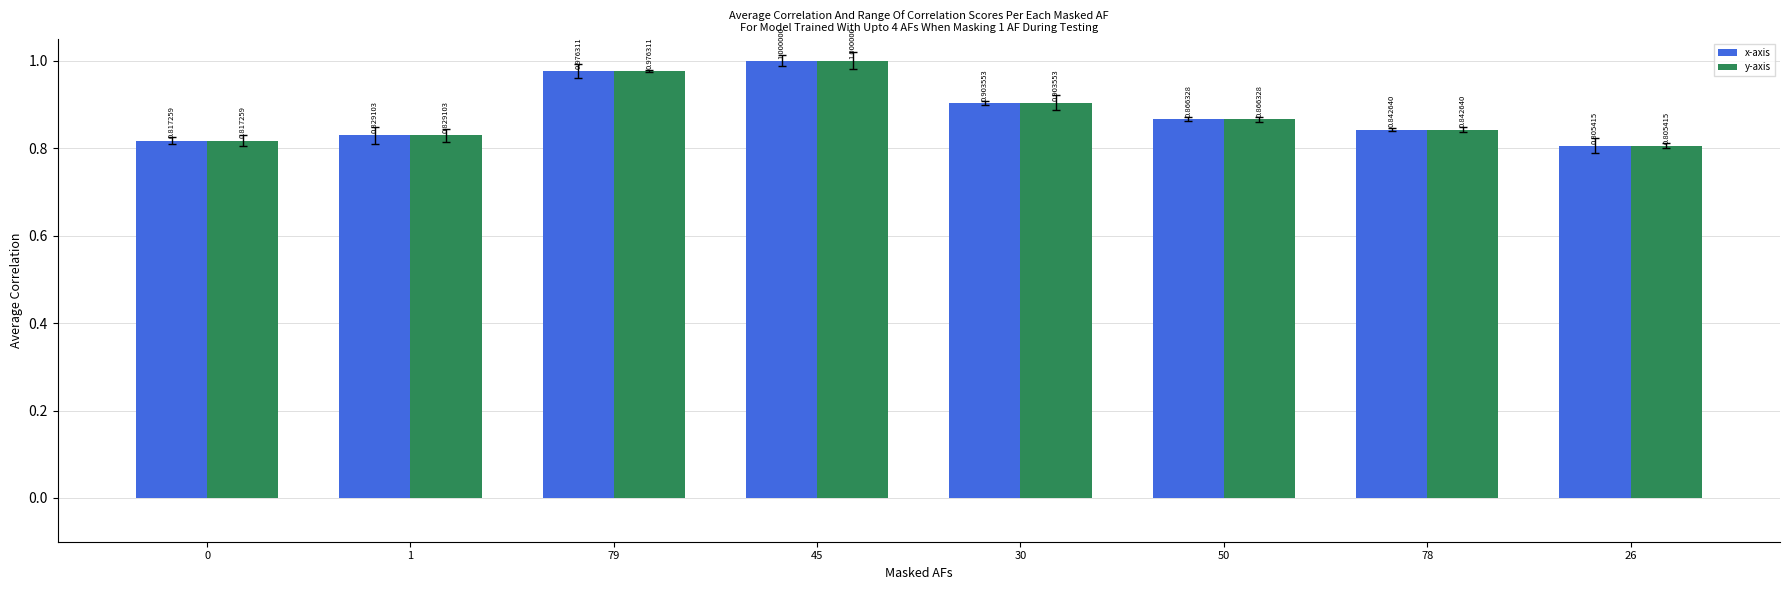

At how many categories does at least one series exceed 0?

8